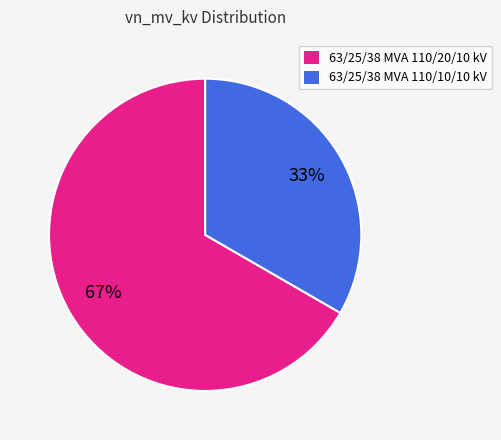

To the nearest percent, what percentage of the pie is 63/25/38 MVA 110/20/10 kV?

67%